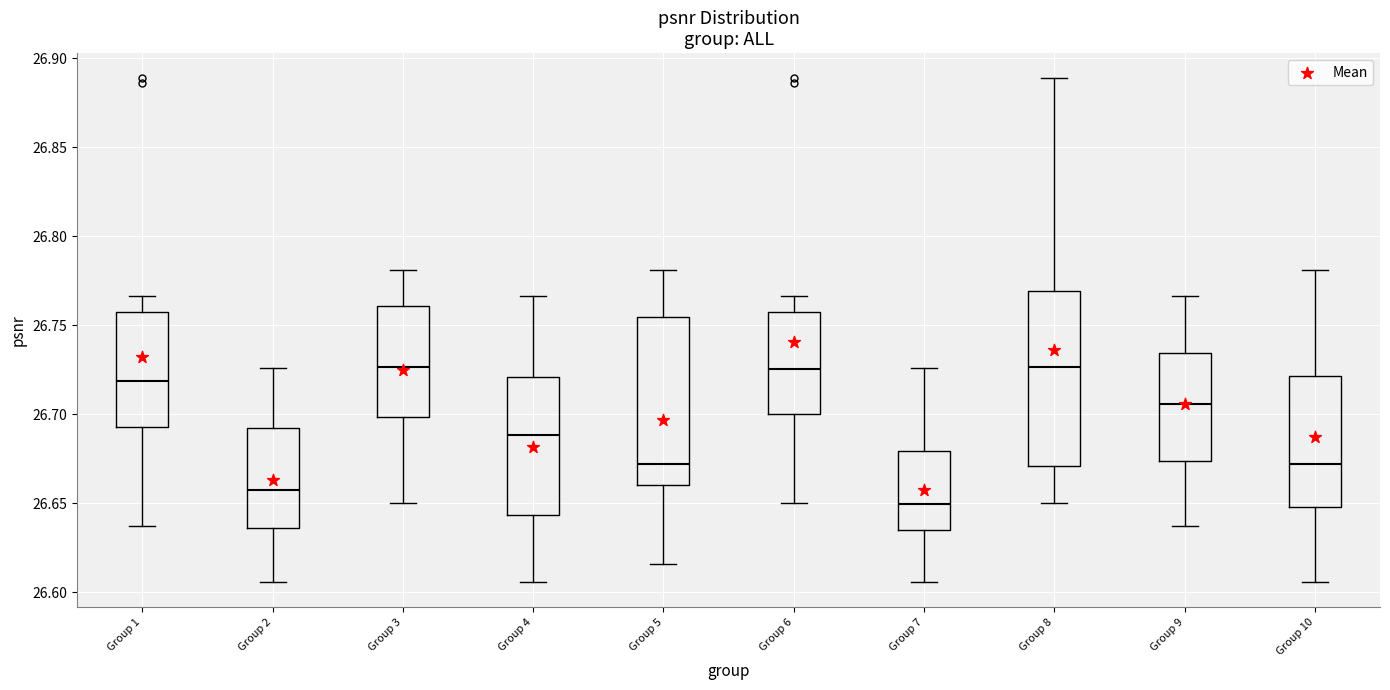

Which box's median line is the lowest?

Group 7